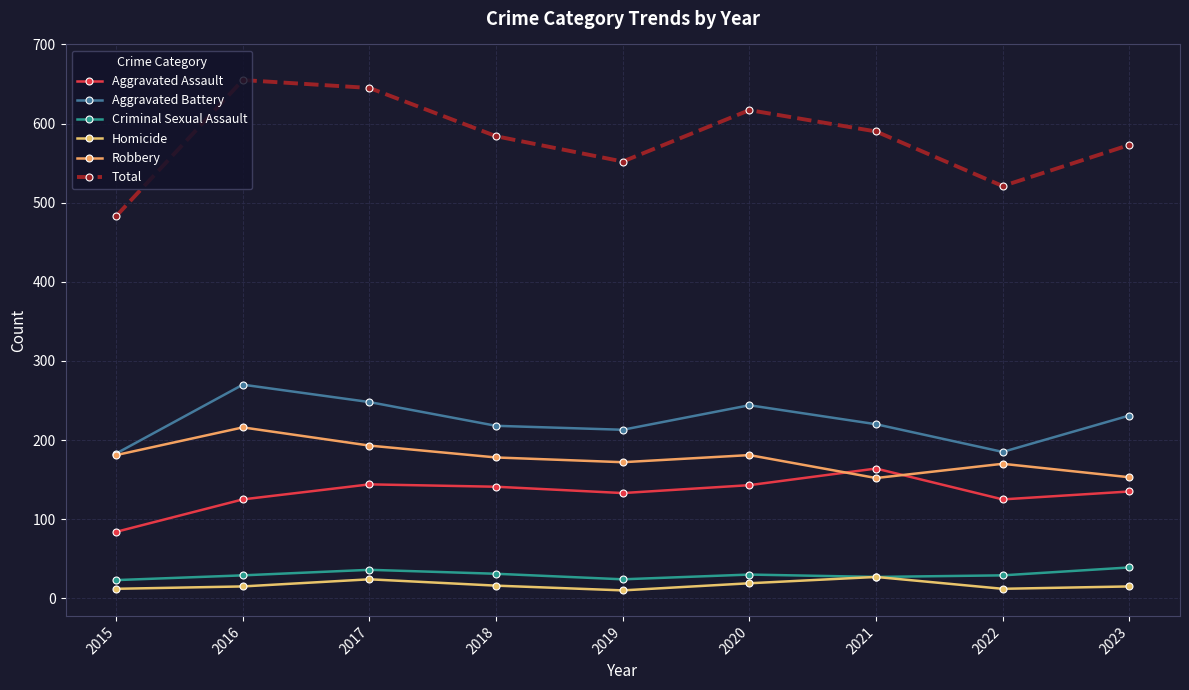

How many data points does each series have?

9